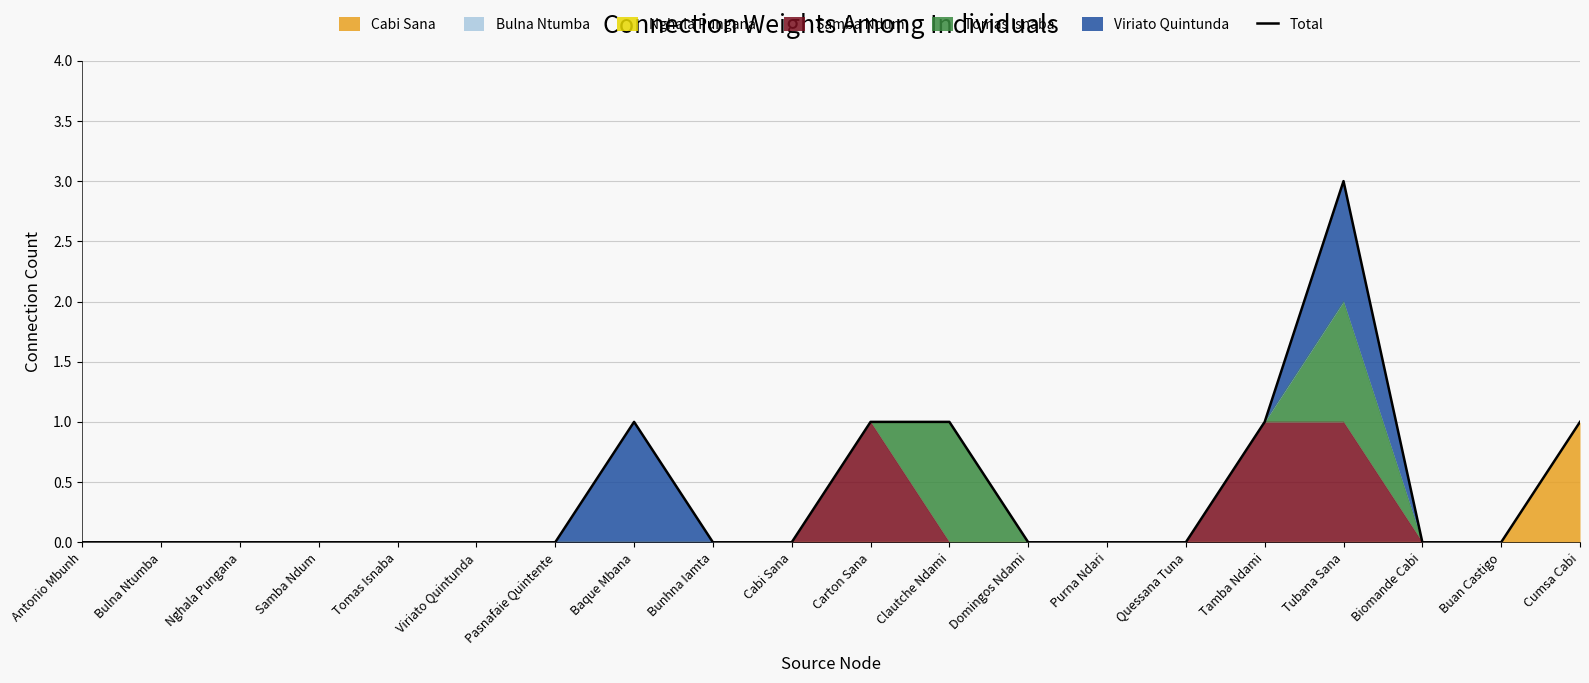

List the labels in order of value, smallest first.

Antonio Mbunh, Bulna Ntumba, Nghala Pungana, Samba Ndum, Tomas Isnaba, Viriato Quintunda, Pasnafaie Quintente, Bunhna Iamta, Cabi Sana, Domingos Ndami, Purna Ndari, Quessana Tuna, Biomande Cabi, Buan Castigo, Baque Mbana, Carton Sana, Clautche Ndami, Tamba Ndami, Cumsa Cabi, Tubana Sana